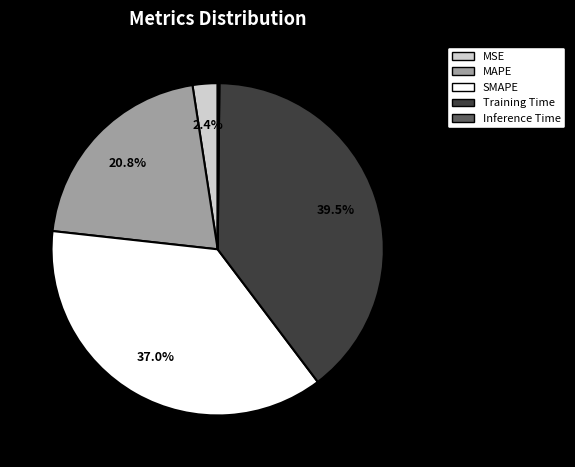

Is there a majority slice in this chart?

No